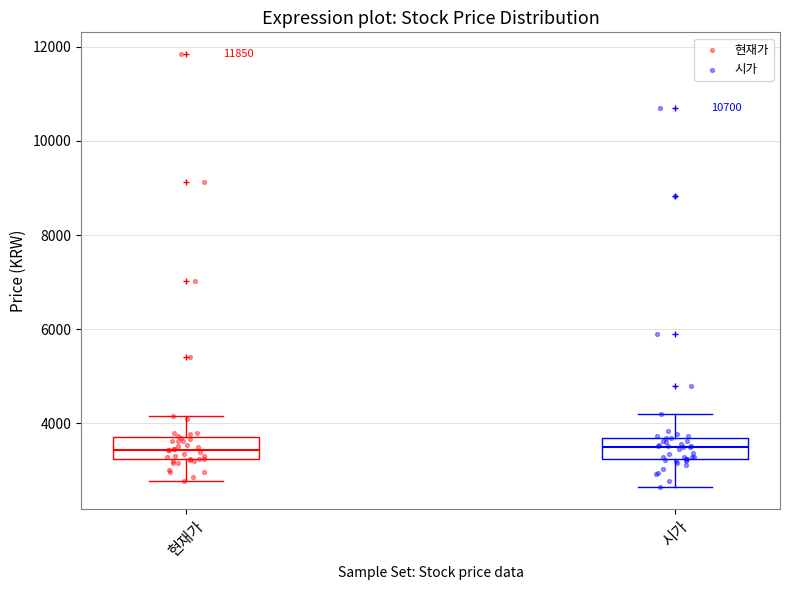

Where does the median line of the box for 시가 sit on the y-axis? The values are not printed on the chart, so give them approximately, as read against the axis.

3400